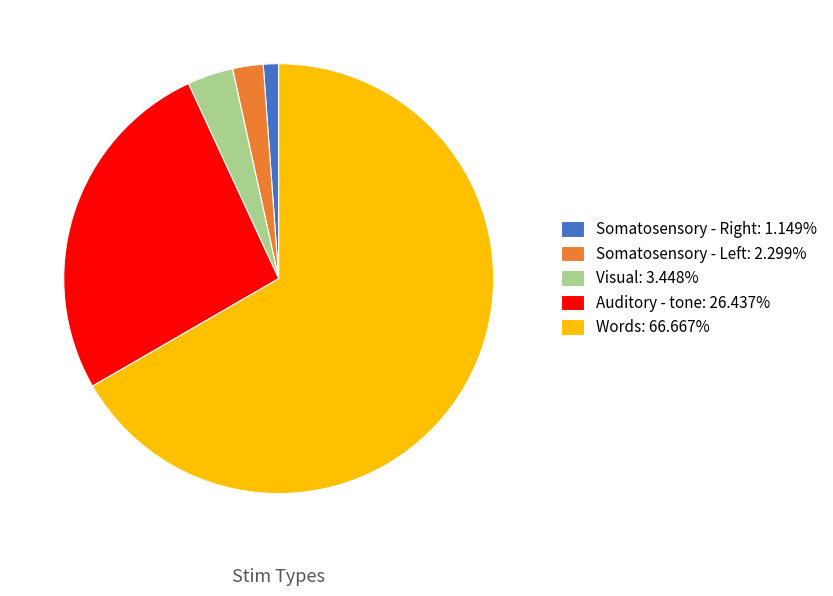

Combined, do Words: 66.667% and Auditory - tone: 26.437% account for over 50%?

Yes